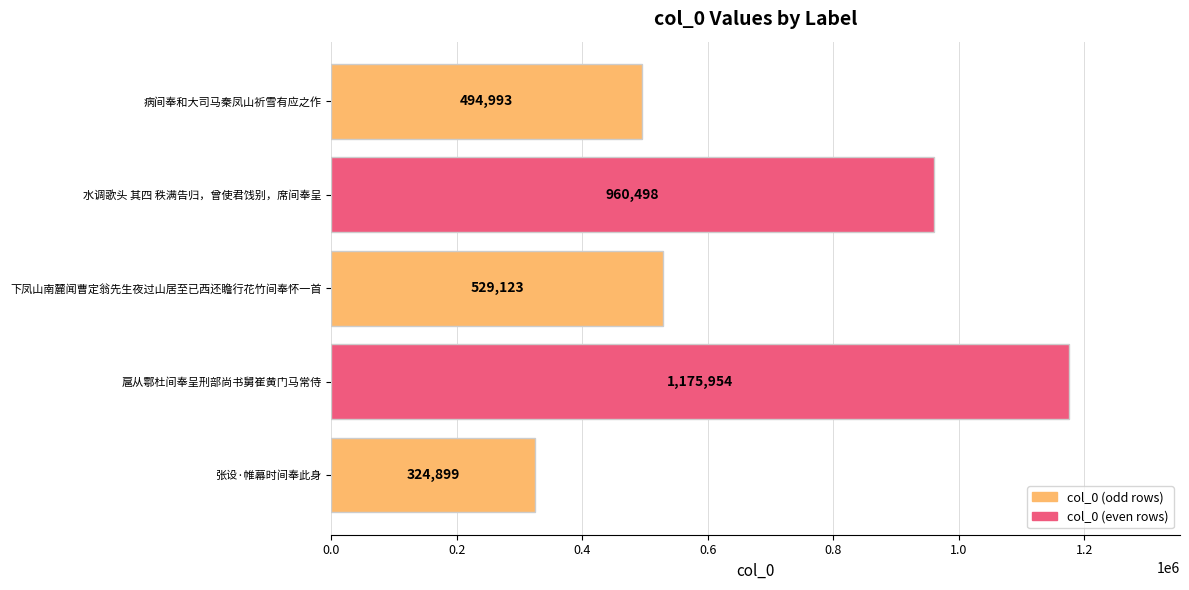

At which label is the value closest to 750426?

水调歌头 其四 秩满告归，曾使君饯别，席间奉呈